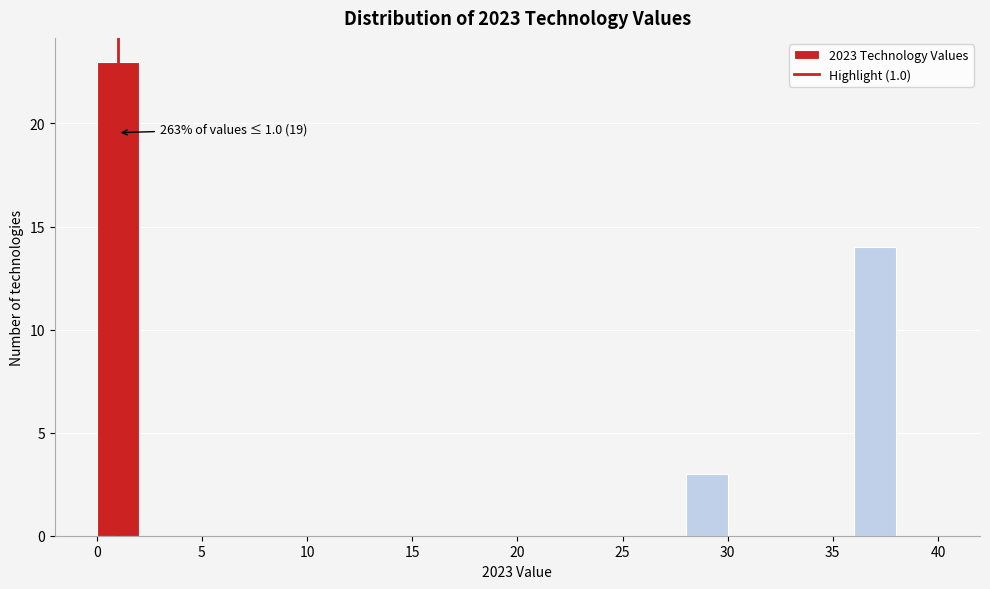

Over which range of the x-axis is the bar tallest?

0 to 2